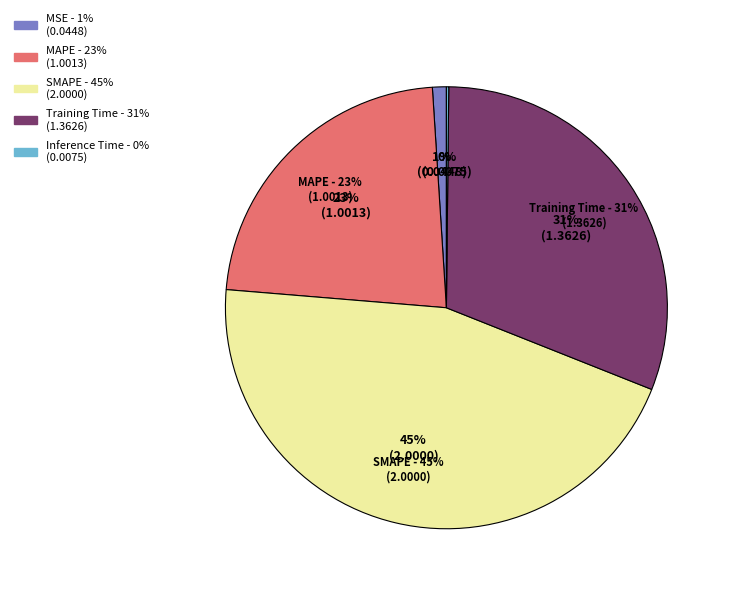

Is the sum of SMAPE and Training Time greater than half?

Yes